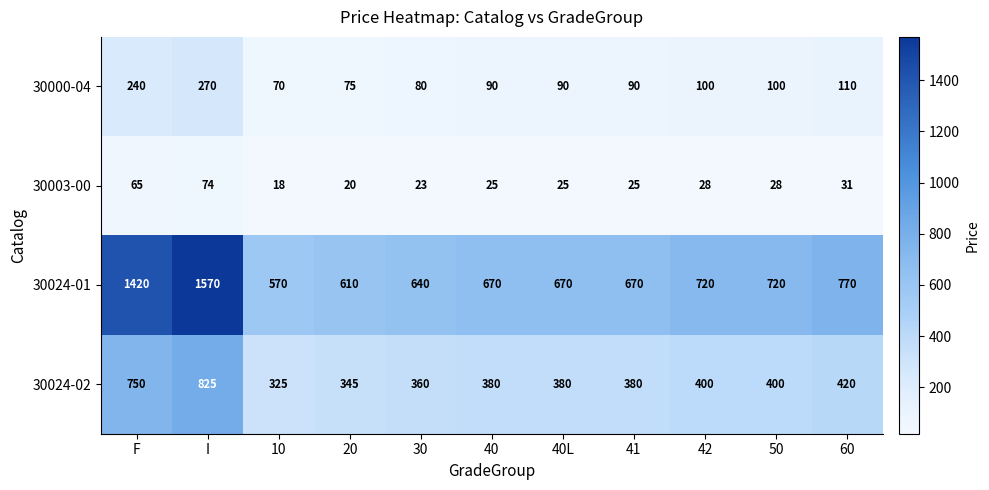

What is the sum of all 30000-04 values?

1315